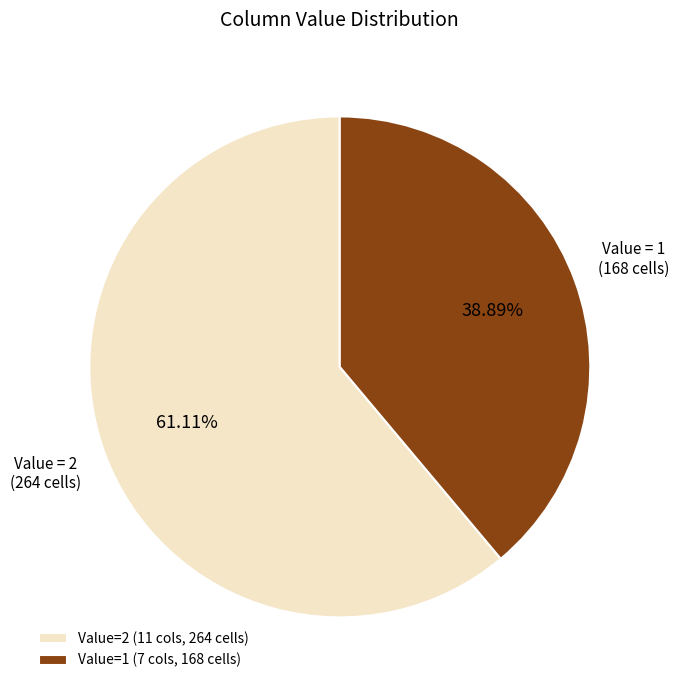

How many slices are in this pie chart?

2